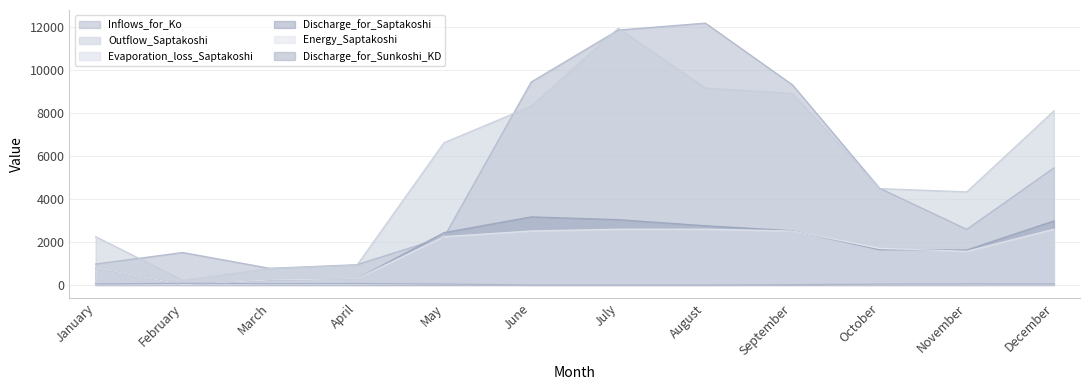

At which category is the sum across all series the highest?

July